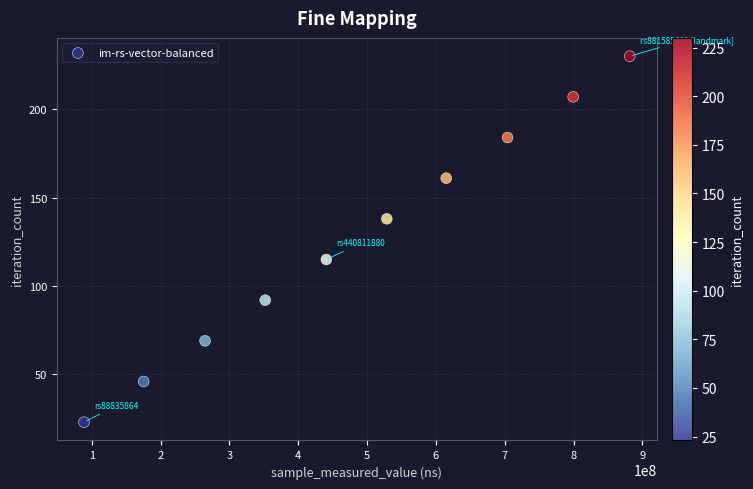

What is the range of X values (max minus min)?

792749736